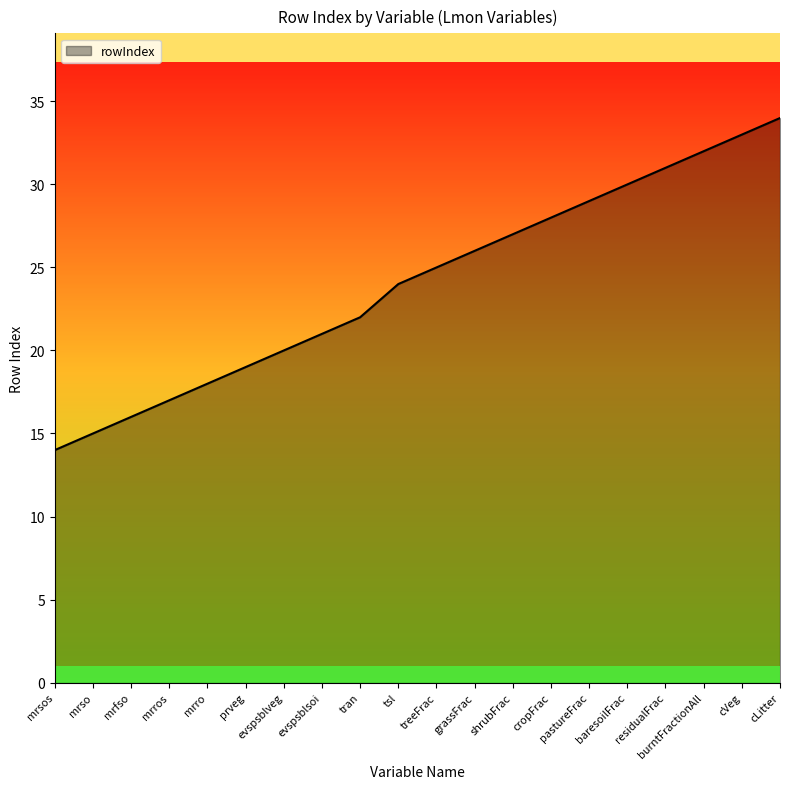

Reading left to right, list all the values displayed in this chart.

14	15	16	17	18	19	20	21	22	24	25	26	27	28	29	30	31	32	33	34